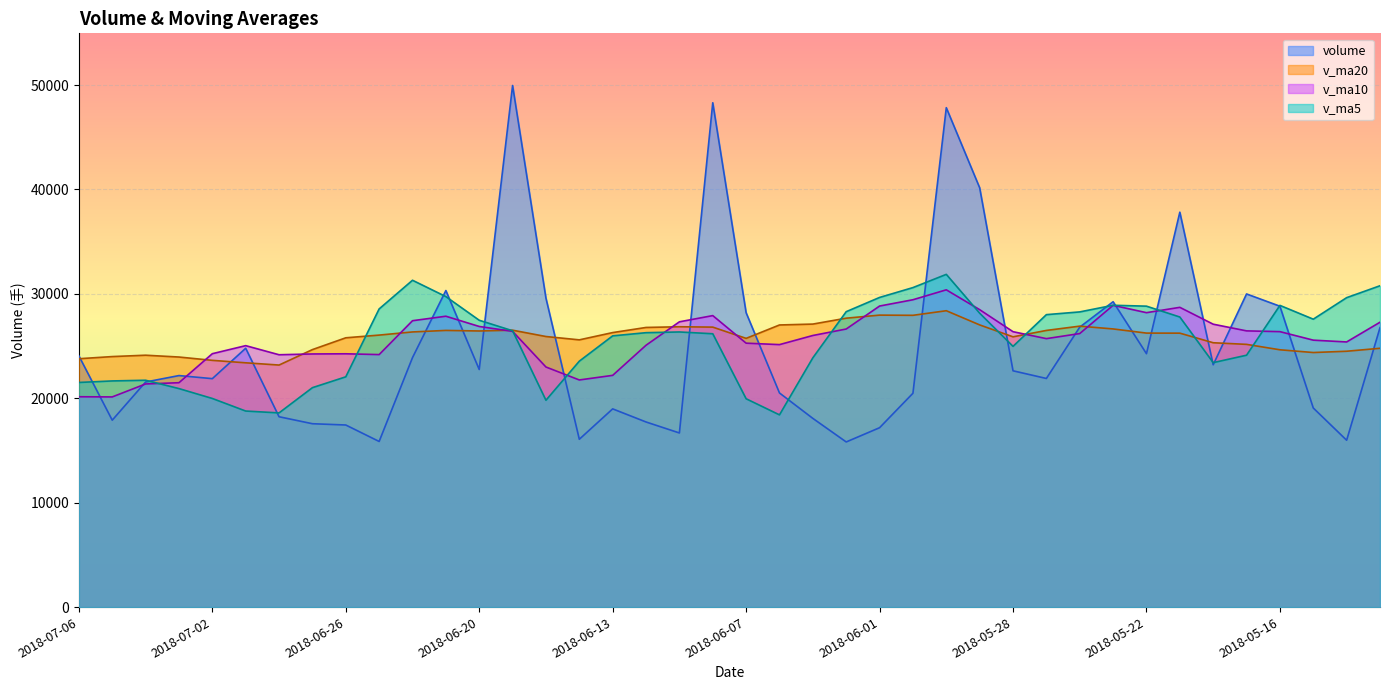

What is the spread (max minus min) of values at 2018-05-21?

11585.0